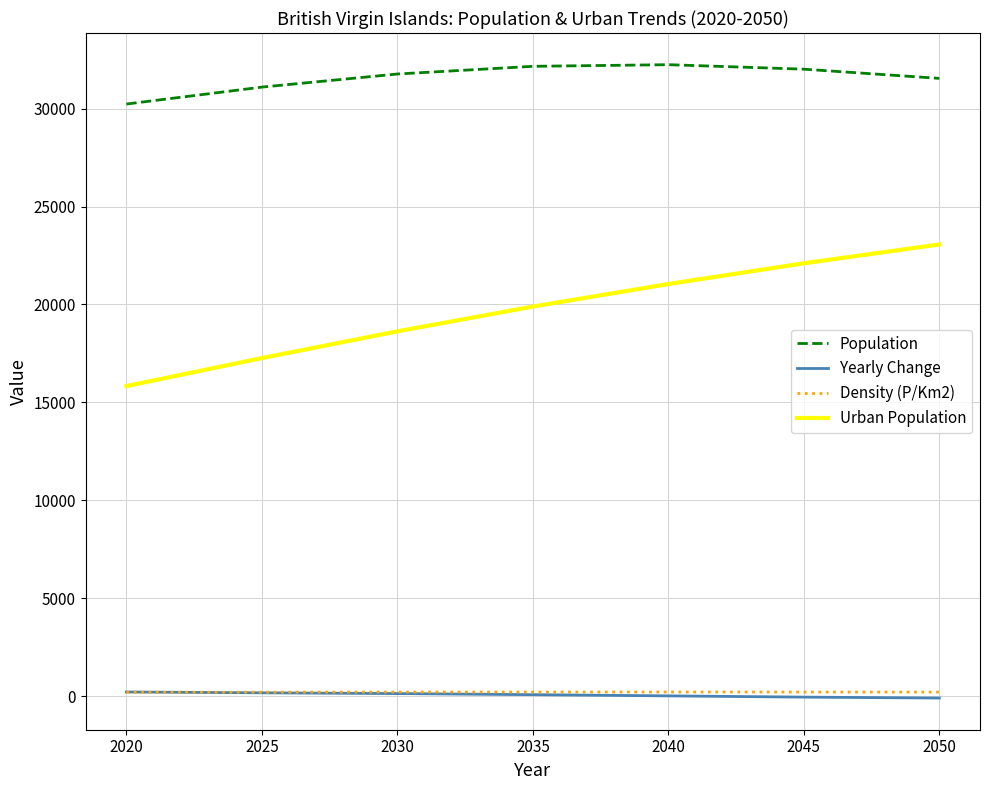

Which series has the largest total across all categories?

Population